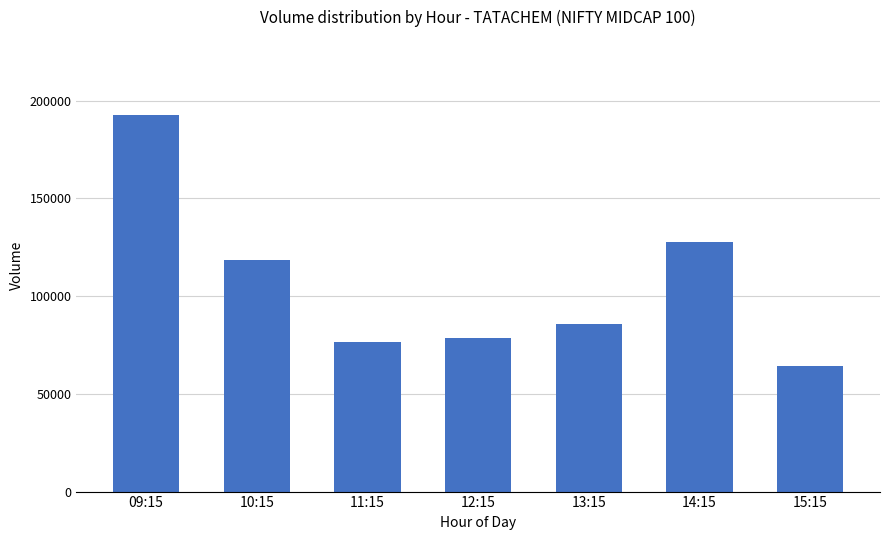

What is the difference between the values at 12:15 and 09:15?

114051